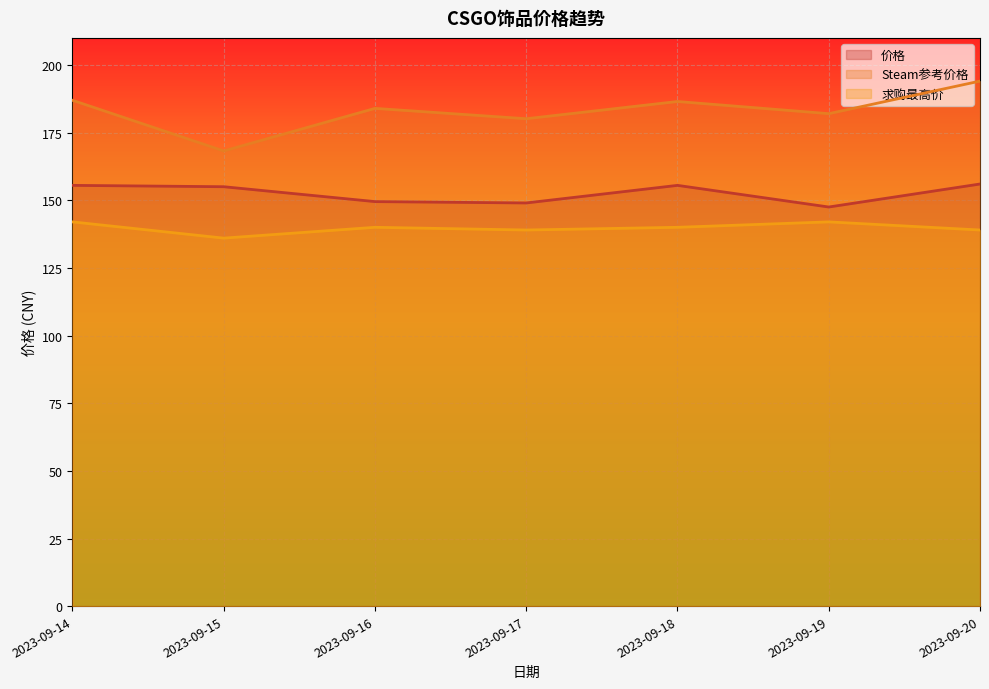

Where is Steam参考价格 nearest to the value 181?

2023-09-17